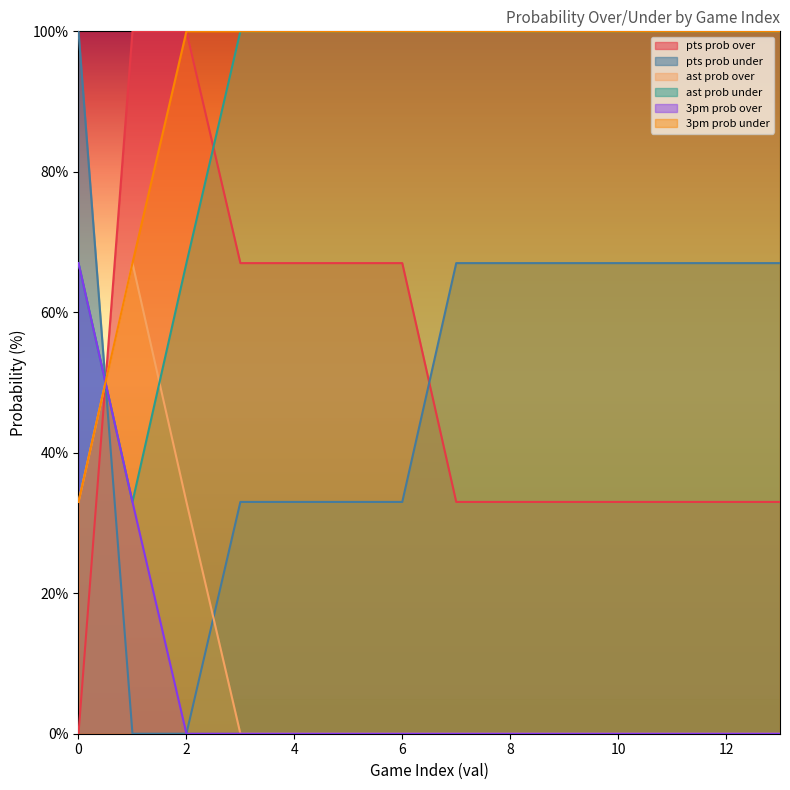

What is the difference between the highest and lowest values at 9?

100